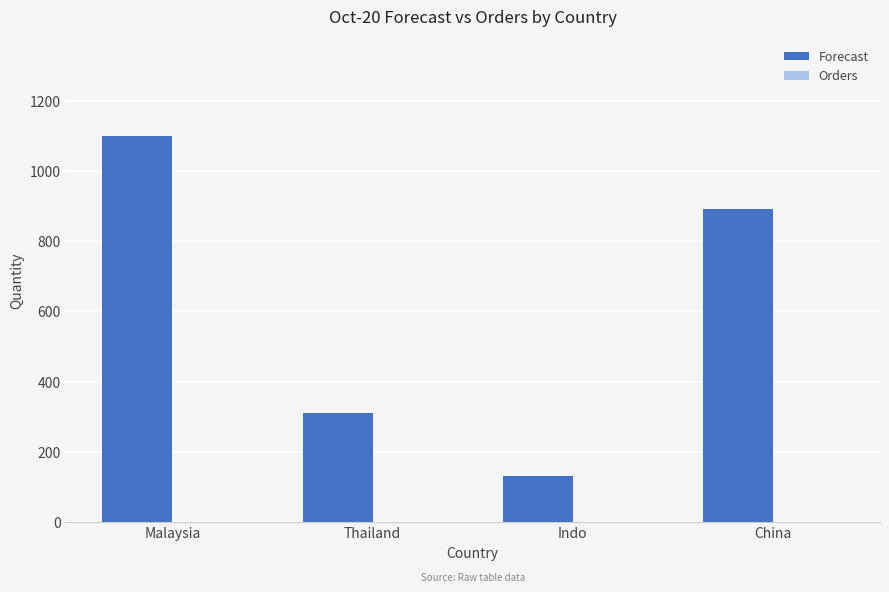

Reading left to right, what are all the values shown in this chart?

1100	310	130	890